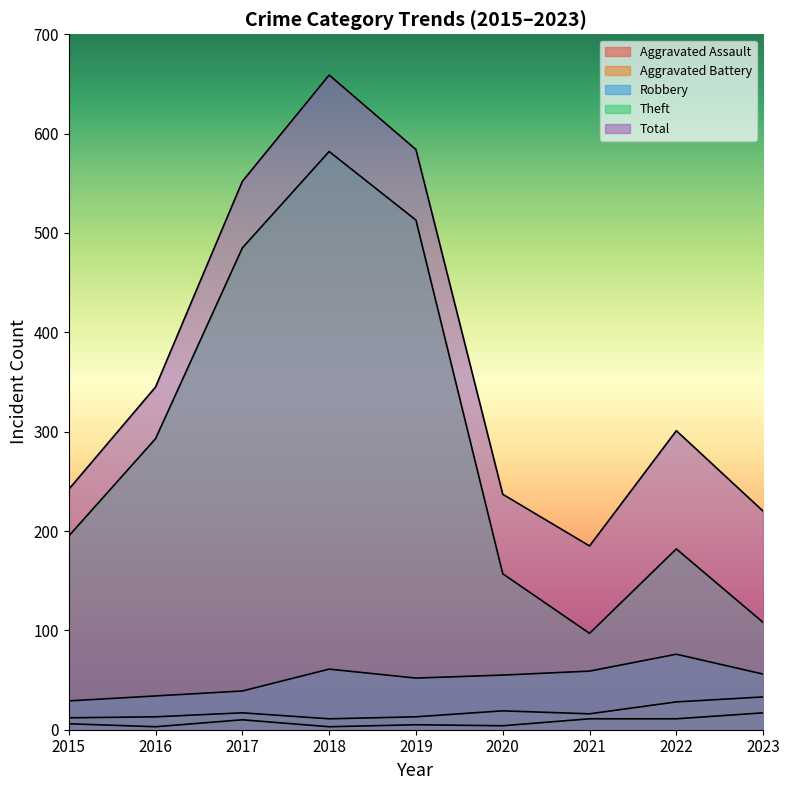

Reading left to right, what are all the values shown in this chart?

Aggravated Assault: 2015=6	2016=3	2017=10	2018=3	2019=5	2020=4	2021=11	2022=11	2023=17
Aggravated Battery: 2015=12	2016=13	2017=17	2018=11	2019=13	2020=19	2021=16	2022=28	2023=33
Robbery: 2015=29	2016=34	2017=39	2018=61	2019=52	2020=55	2021=59	2022=76	2023=56
Theft: 2015=195	2016=293	2017=485	2018=582	2019=513	2020=157	2021=97	2022=182	2023=108
Total: 2015=242	2016=345	2017=552	2018=659	2019=584	2020=237	2021=185	2022=301	2023=220